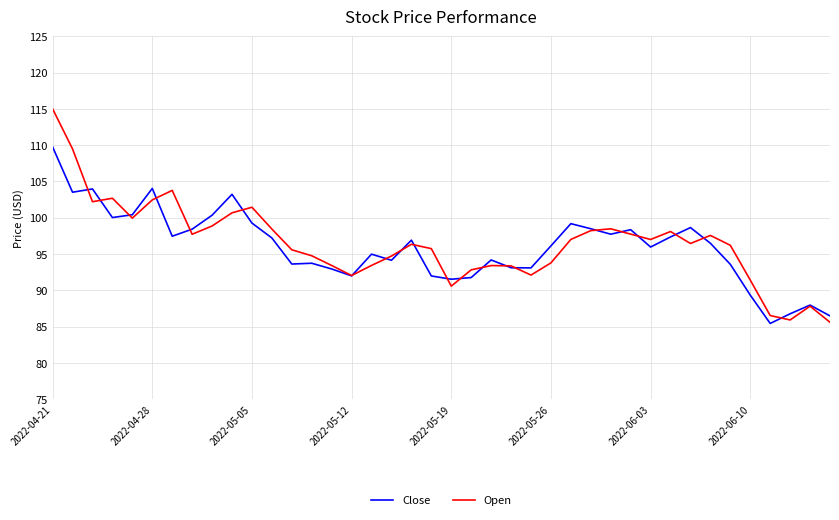

Which series has the widest spread of values?

Open